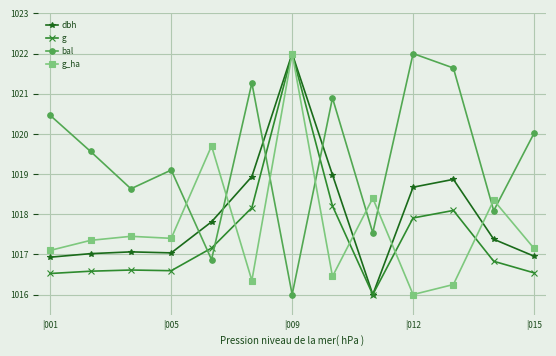

How many series are shown in this chart?

4